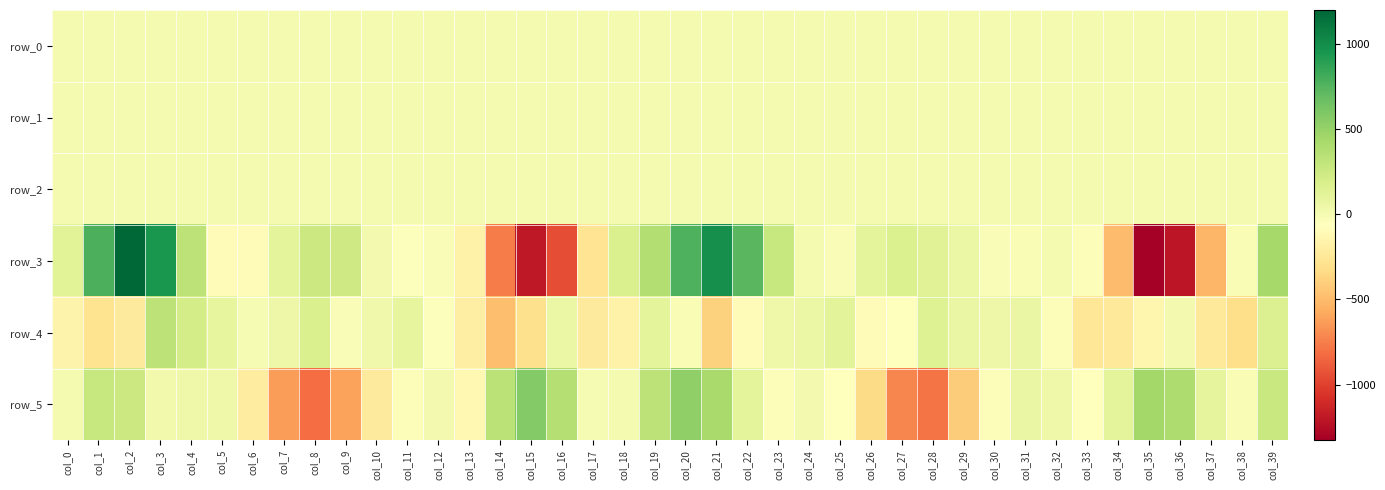

How many positive values does the row_4 series have?

18